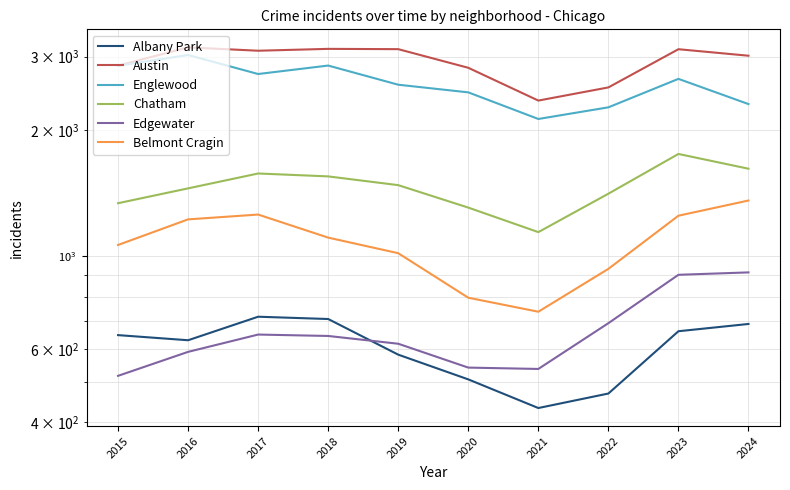

True or false: Austin and Chatham cross at least once.

False